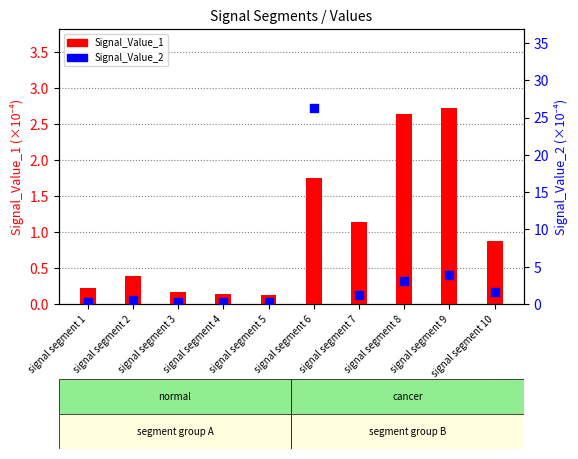

Which series contains the lowest Y value?

Signal_Value_1